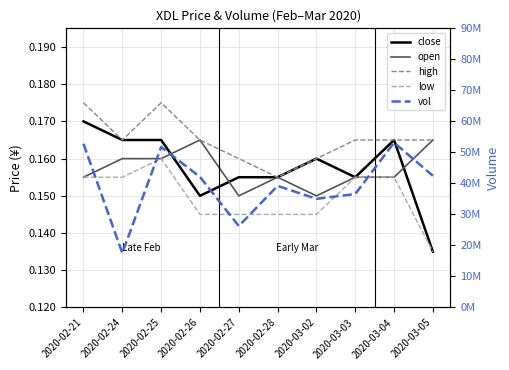

At which category is the sum across all series the highest?

2020-03-04